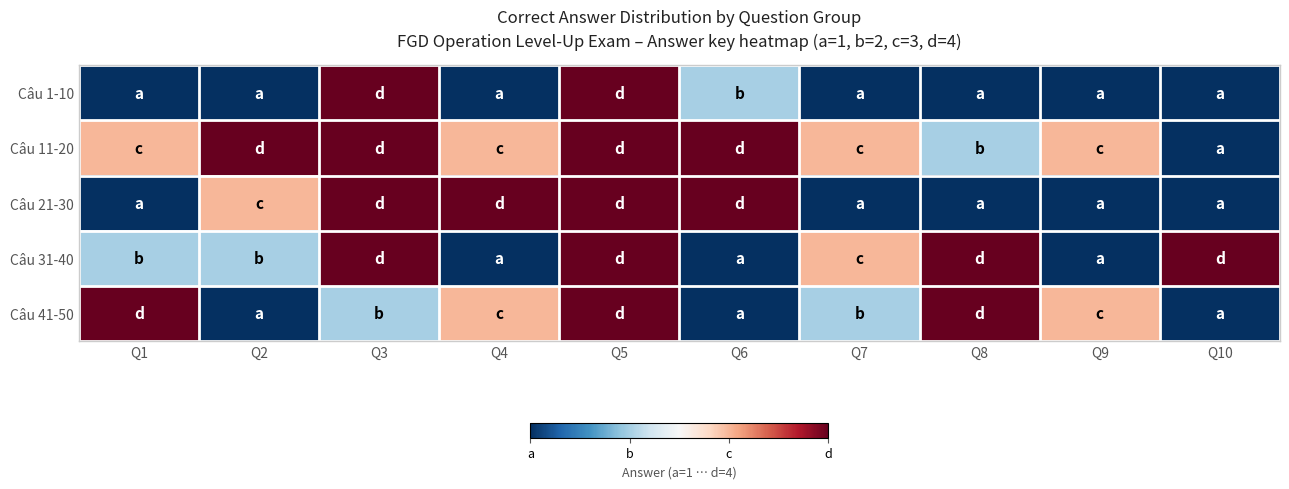

What is the greatest value displayed?

4